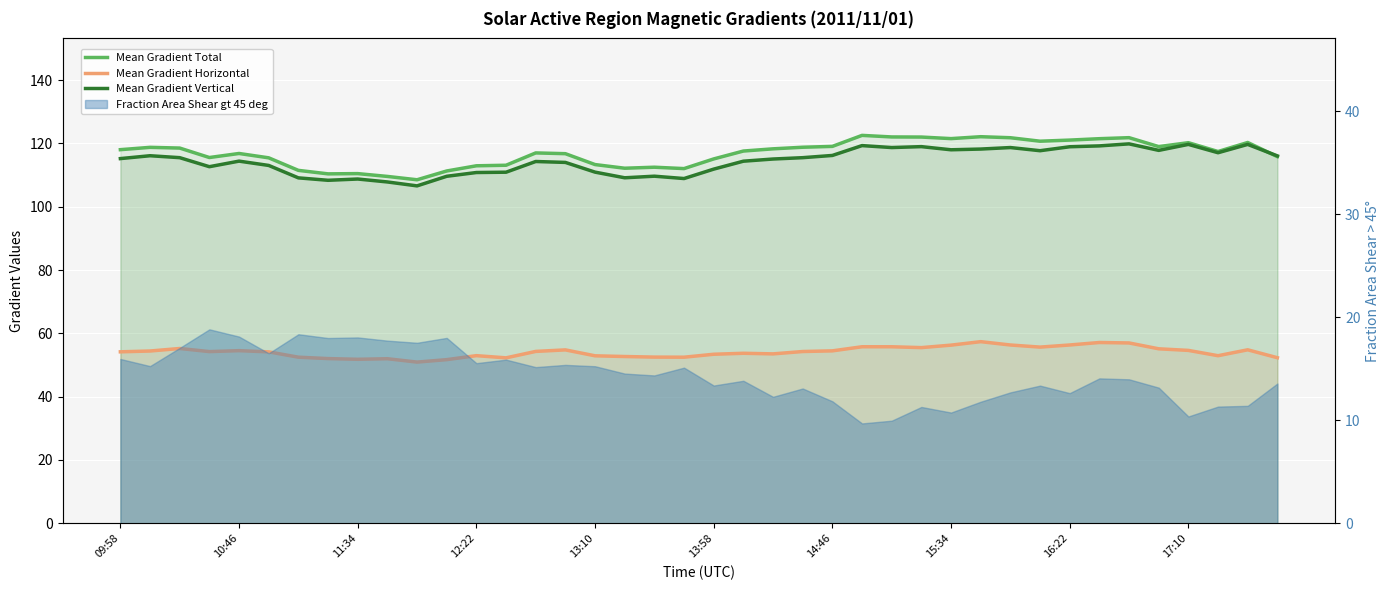

What is the sum of all Mean Gradient Horizontal values?

2165.0